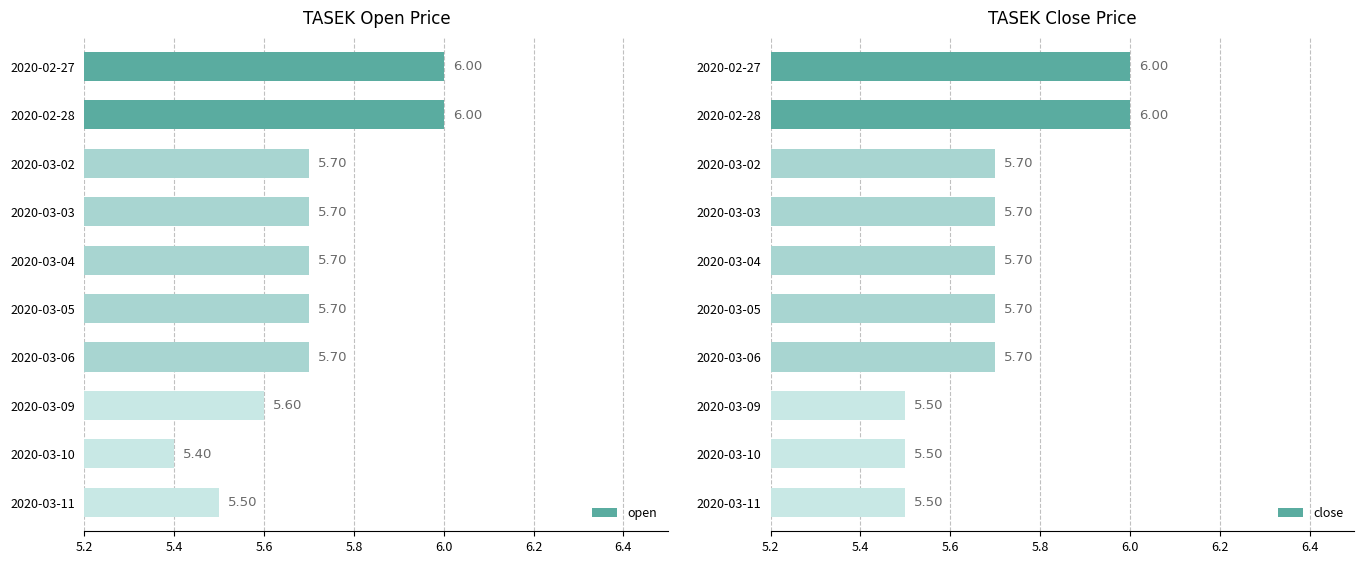

At which label is close closest to 5?

2020-03-09